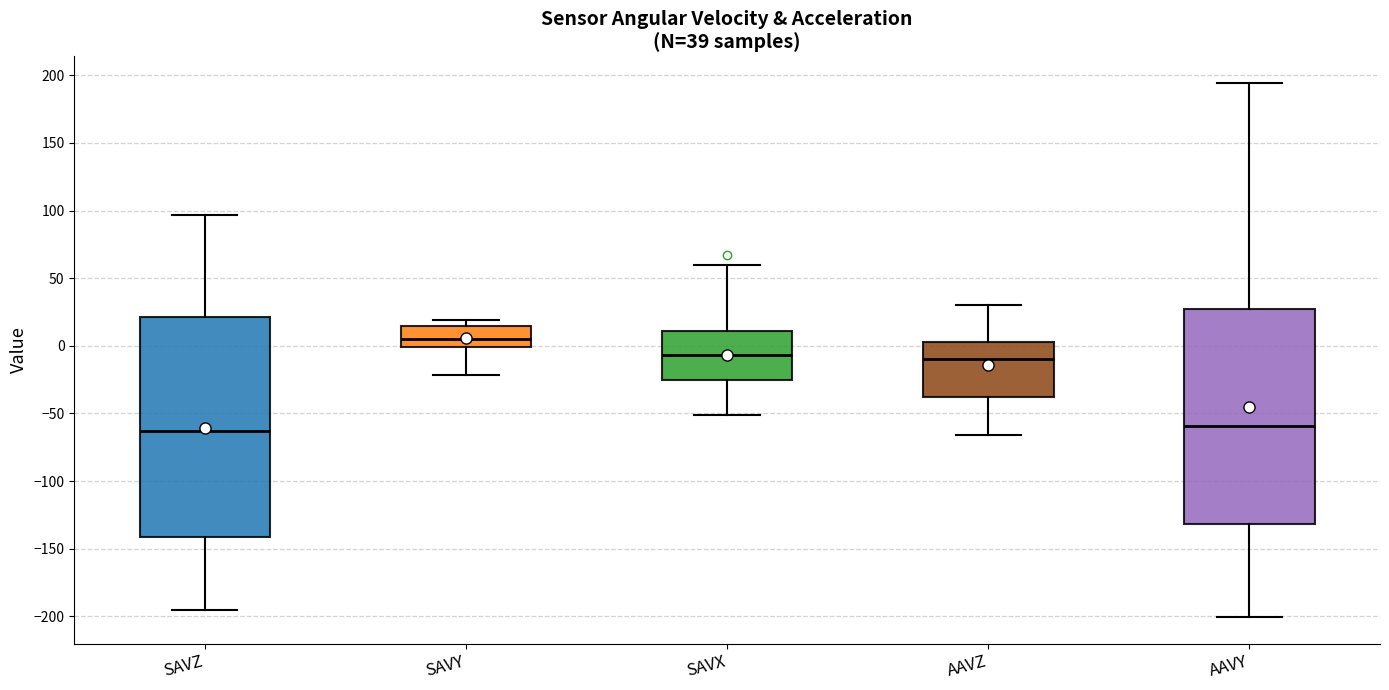

Which box has the highest median line?

SAVY